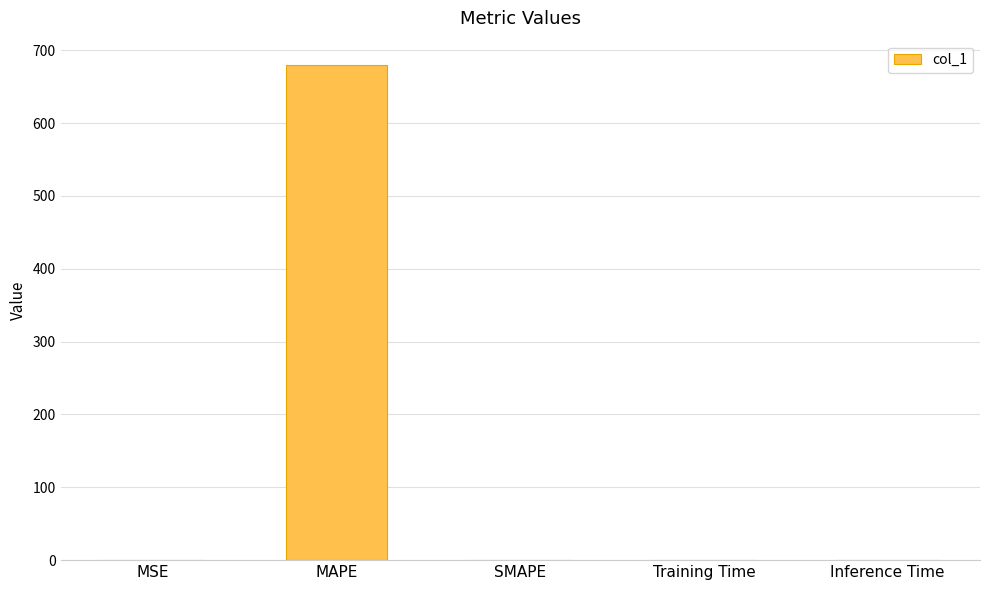

Read the value at MAPE.

679.3